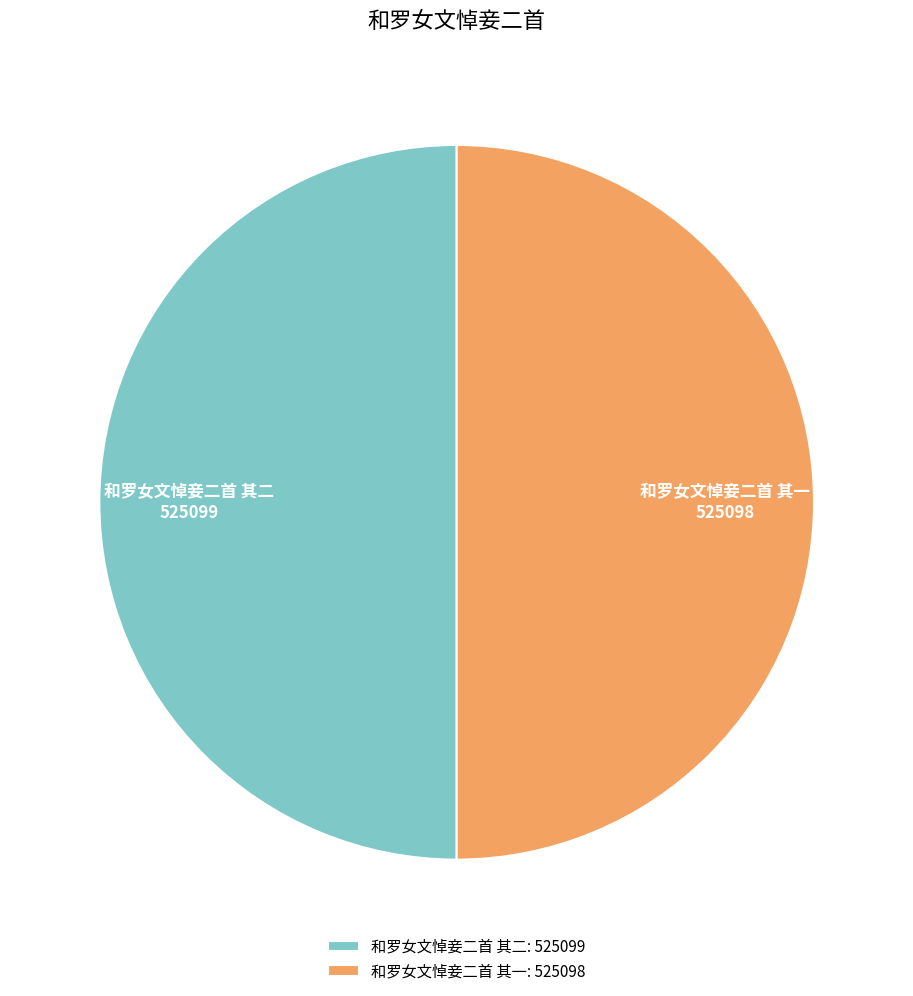

True or false: 和罗女文悼妾二首 其一: 525098 accounts for 50% of the total.

True